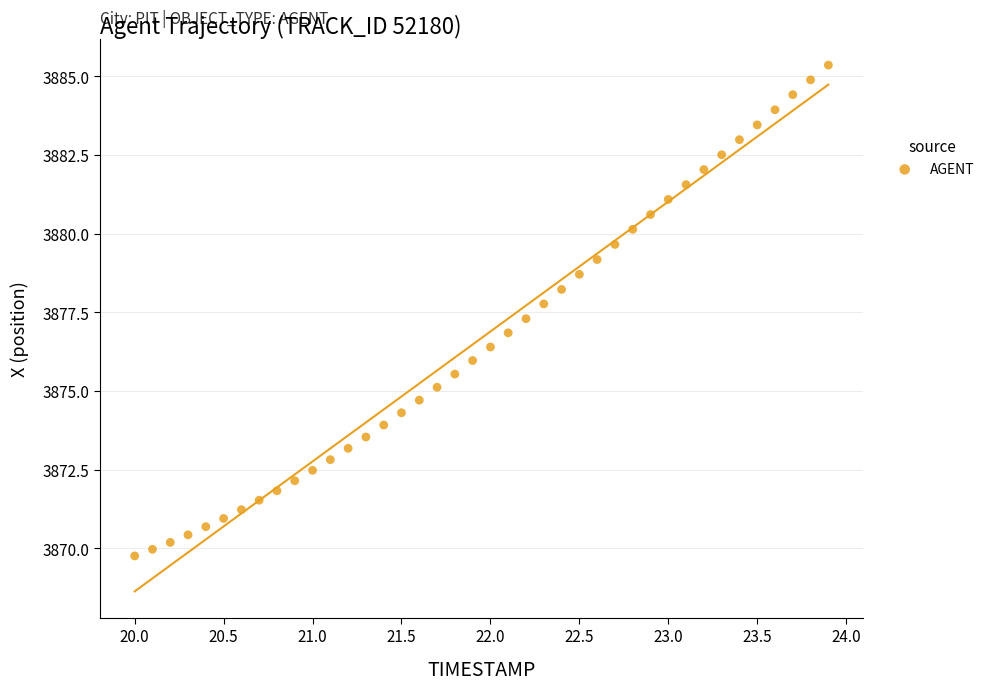

What is the range of Y values (max minus min)?

15.6